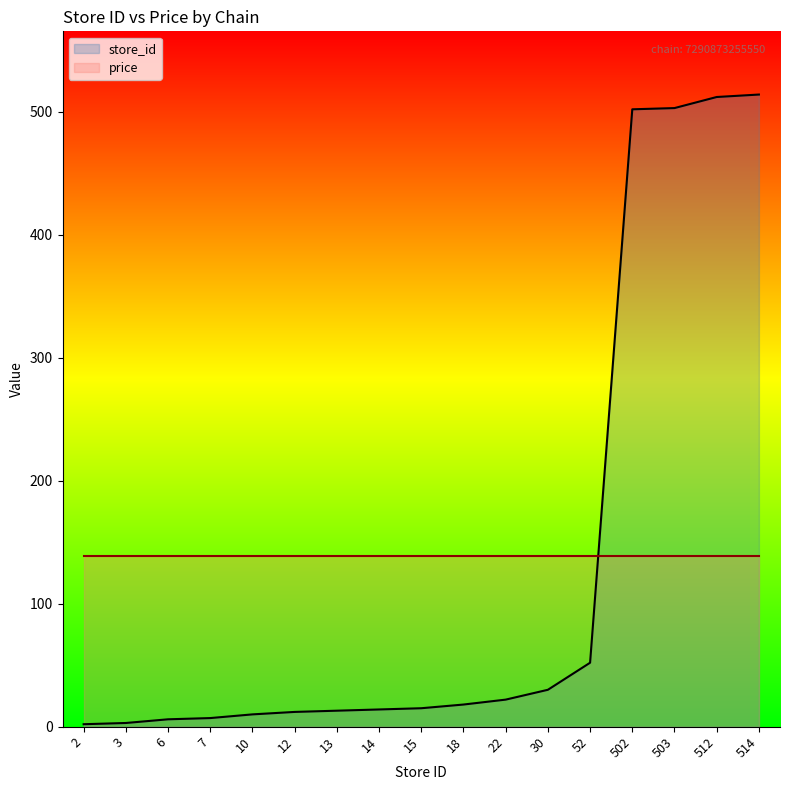

How many categories are shown in the chart?

17